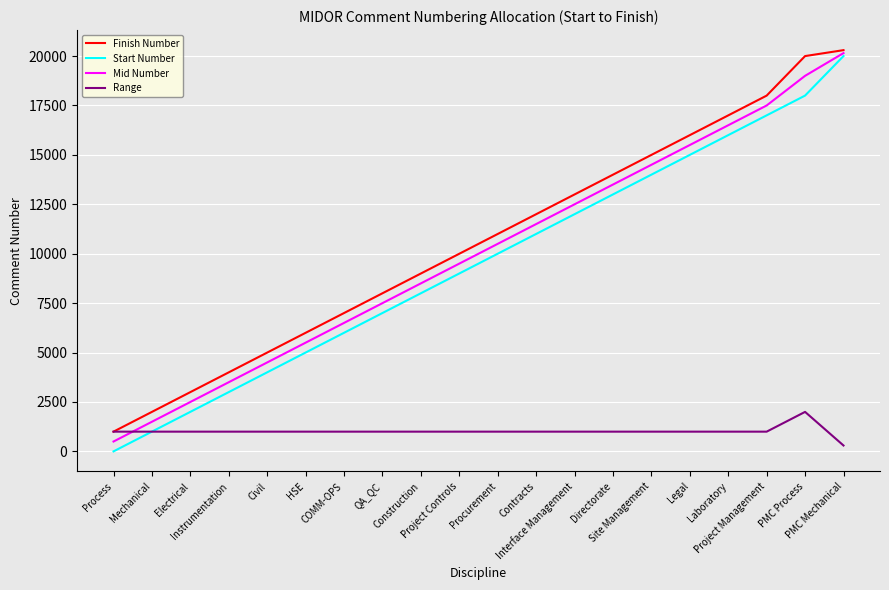

What is the difference between the Start Number values at QA_QC and PMC Mechanical?

13000.0